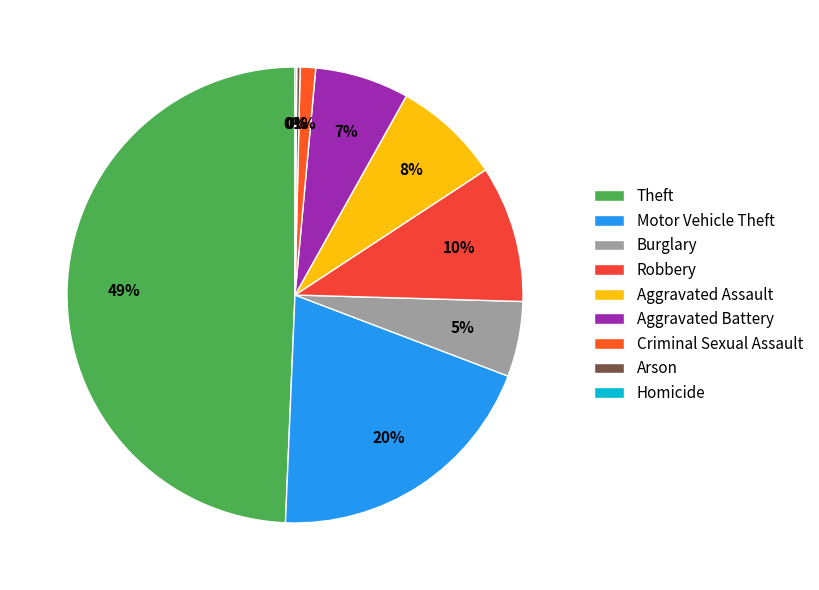

To the nearest percent, what is the difference between the Burglary and Robbery slice percentages?

4%